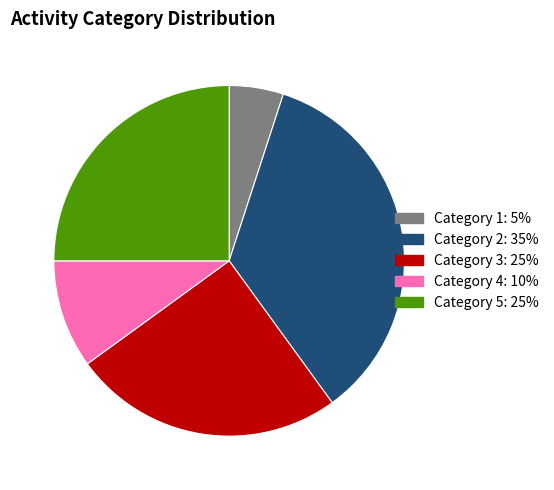

Is the sum of 9 and 6 greater than half?

No